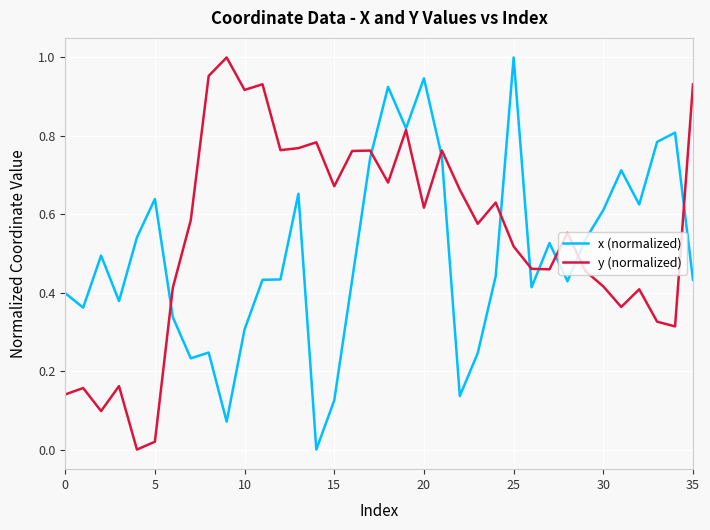

Rank the series by their average value, from highest to lowest.

y (normalized), x (normalized)